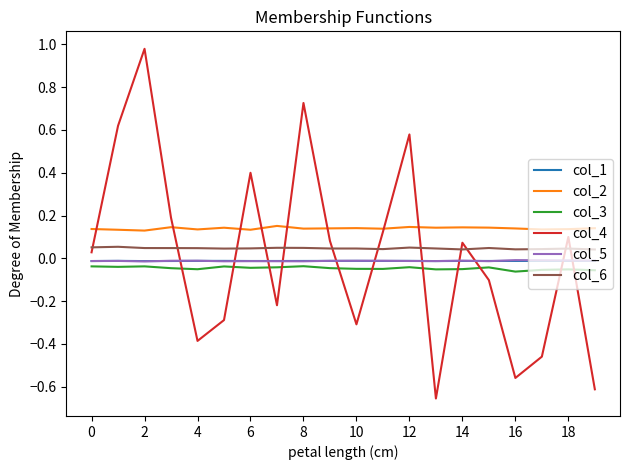

Is this an area chart (filled region under the line)?

No